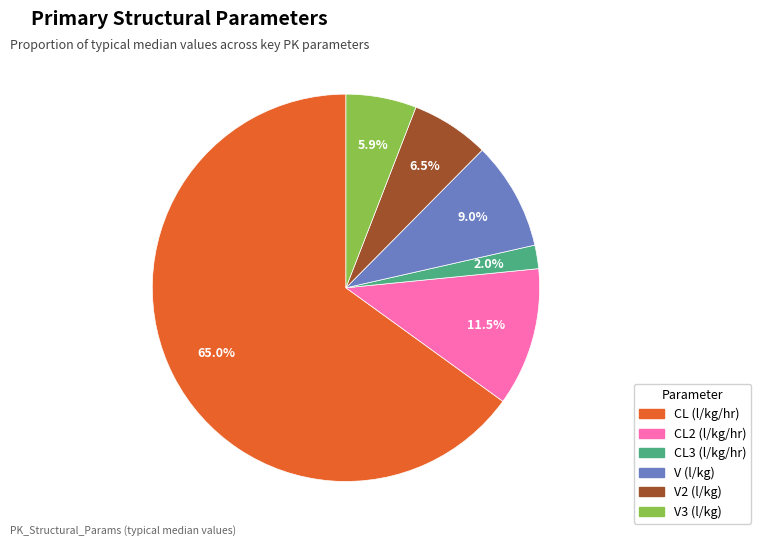

To the nearest percent, what is the average slice percentage?

17%